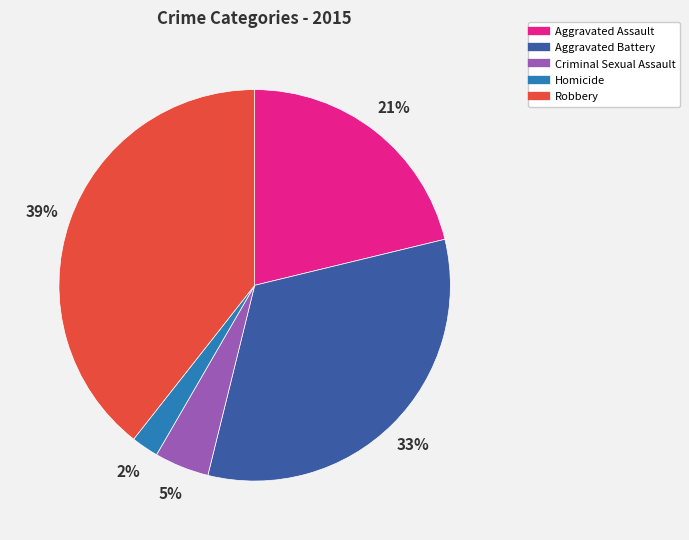

To the nearest percent, what portion does Robbery represent?

39%